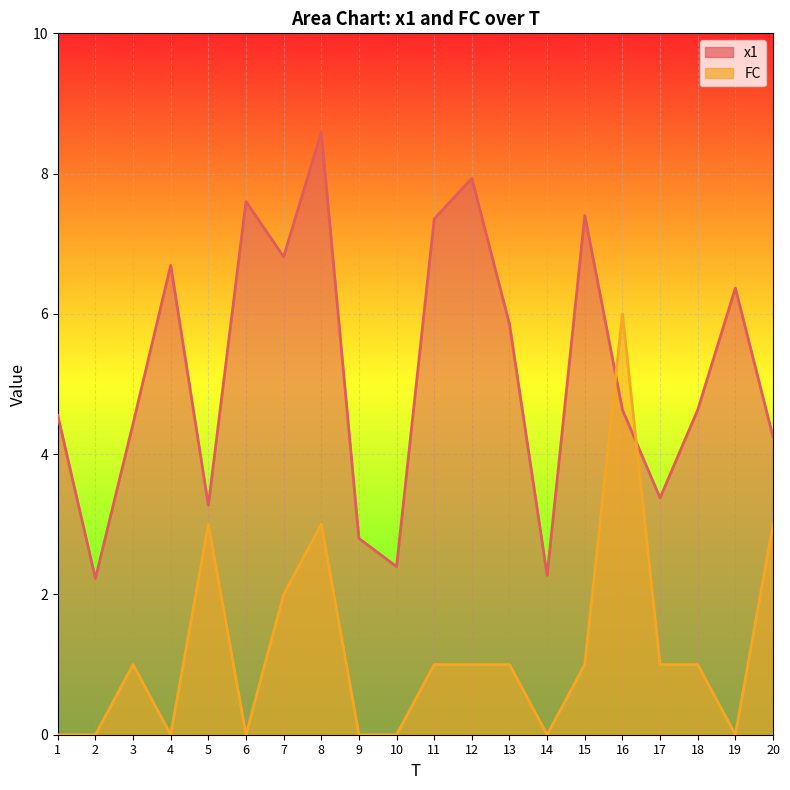

Count the FC values in the range 0 to 2.

16